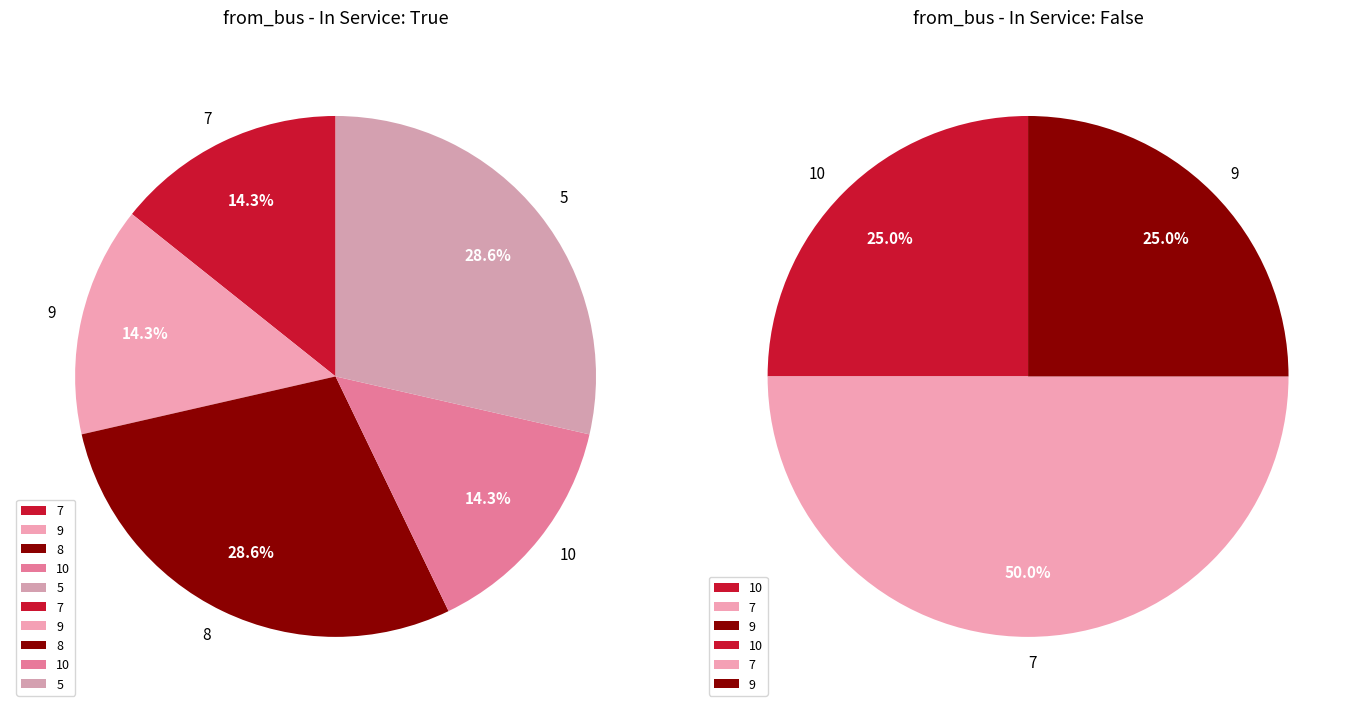

Does any single category account for the majority?

No